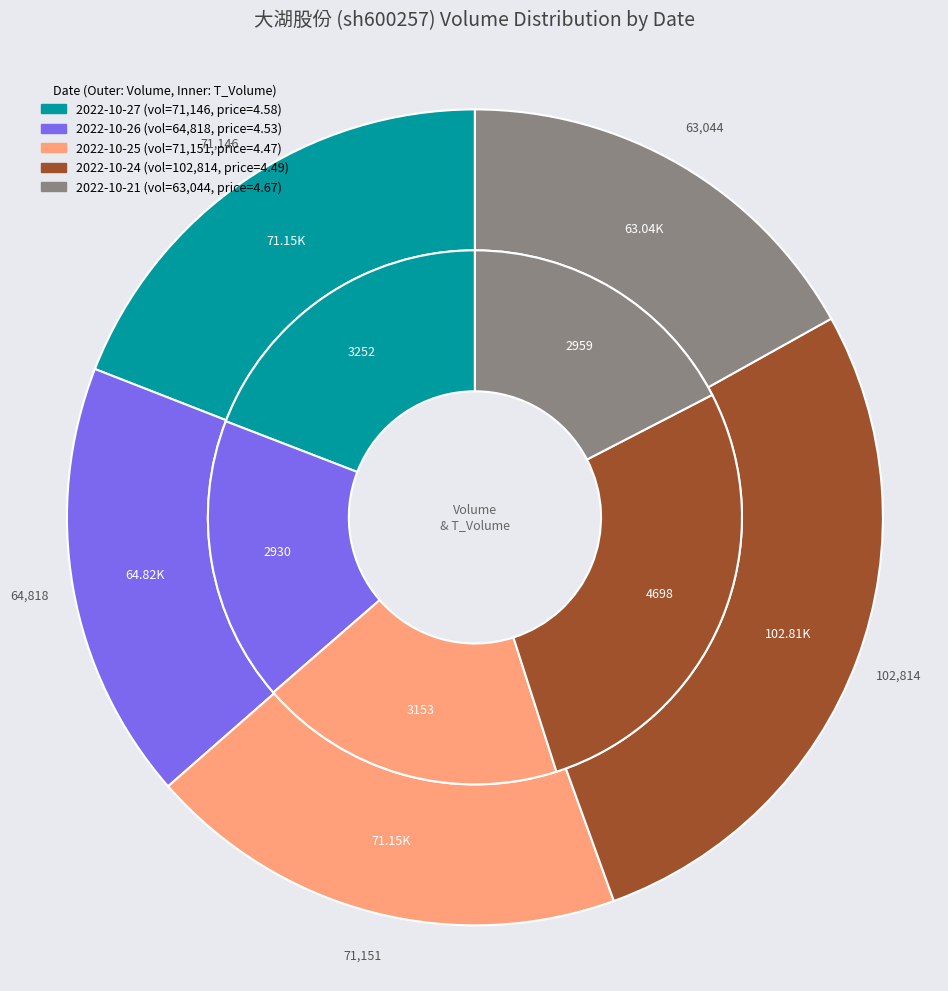

What portion of the pie excludes price?

82.6%